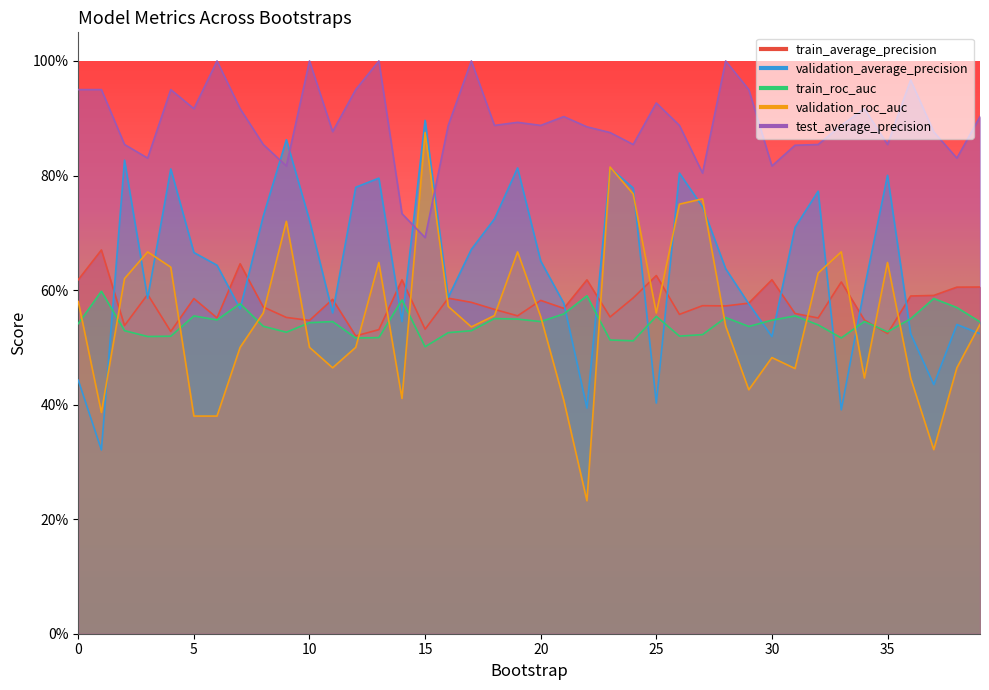

True or false: test_average_precision and train_average_precision cross at least once.

False